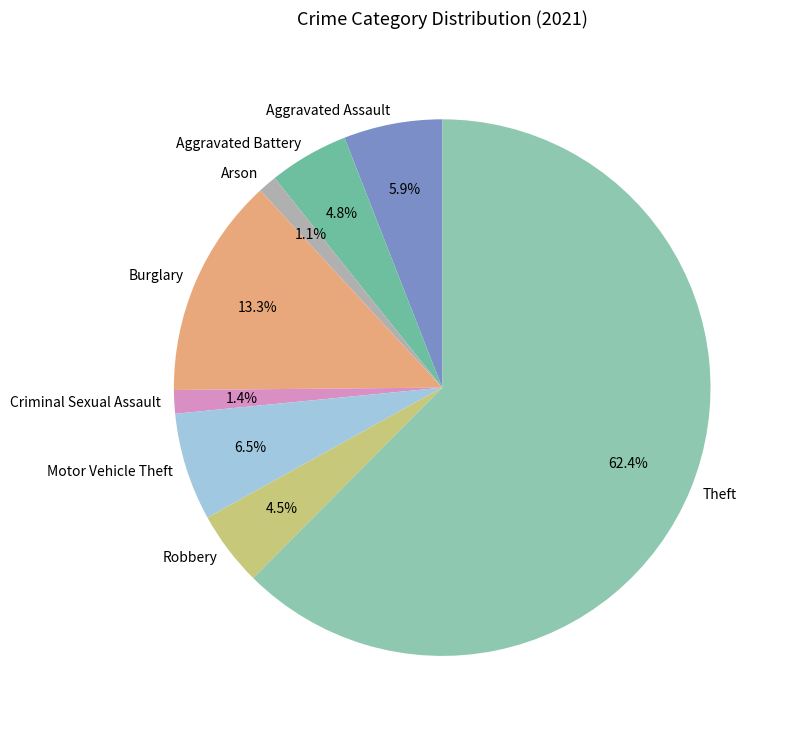

Which category accounts for the majority?

Theft